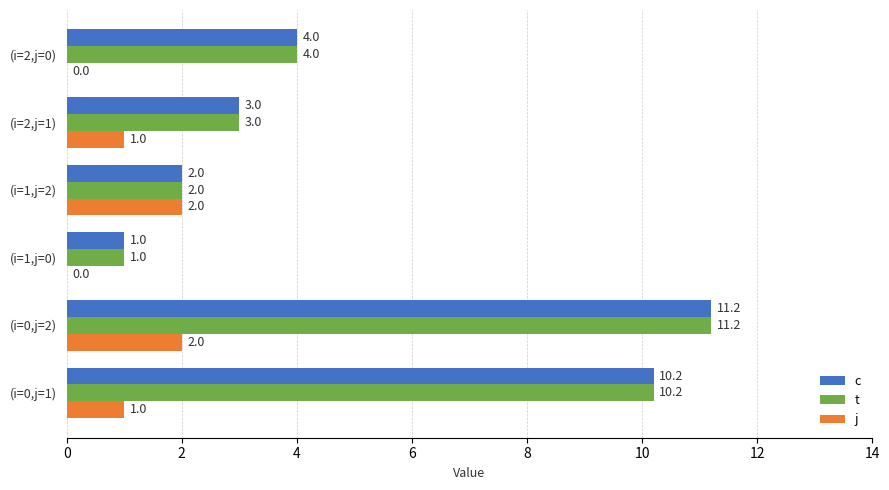

What is the maximum value for c?

11.2